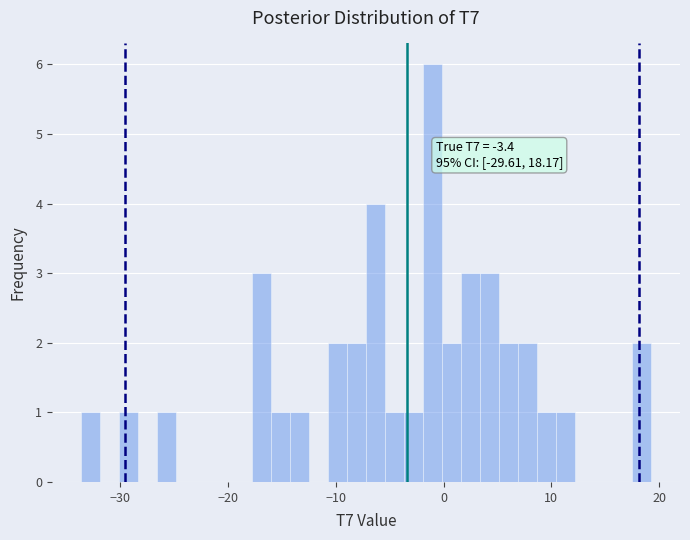

Read against the x-axis, roughly where is the centre of the tallest bar?

-1